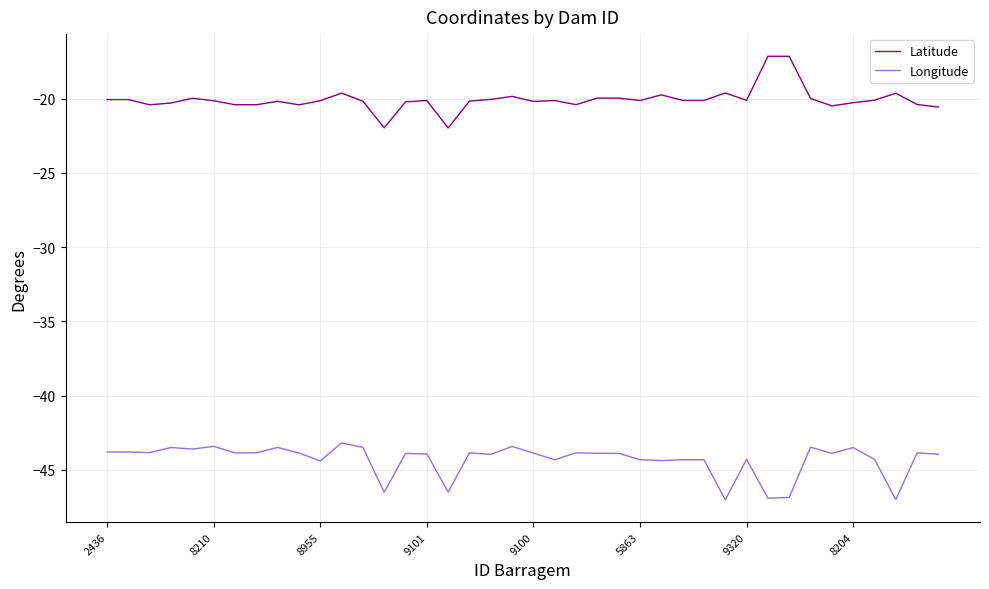

Which series has the largest total across all categories?

Latitude